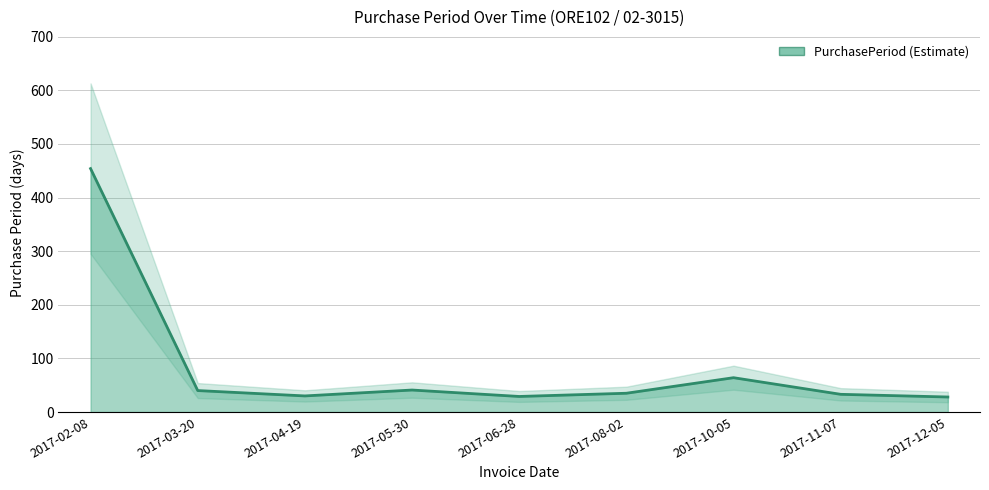

Reading left to right, extract all data points from this chart.

2017-02-08=454	2017-03-20=40	2017-04-19=30	2017-05-30=41	2017-06-28=29	2017-08-02=35	2017-10-05=64	2017-11-07=33	2017-12-05=28